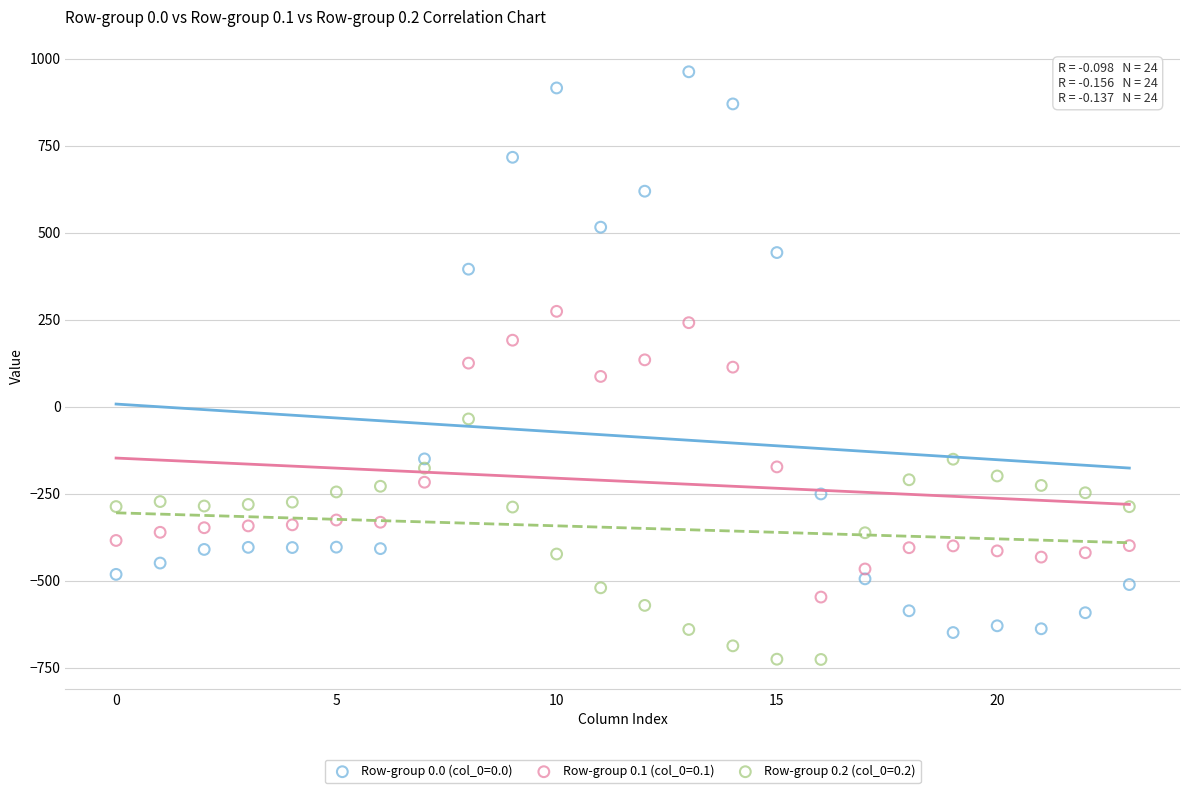

Which series contains the lowest Y value?

Row-group 0.2 (col_0=0.2)